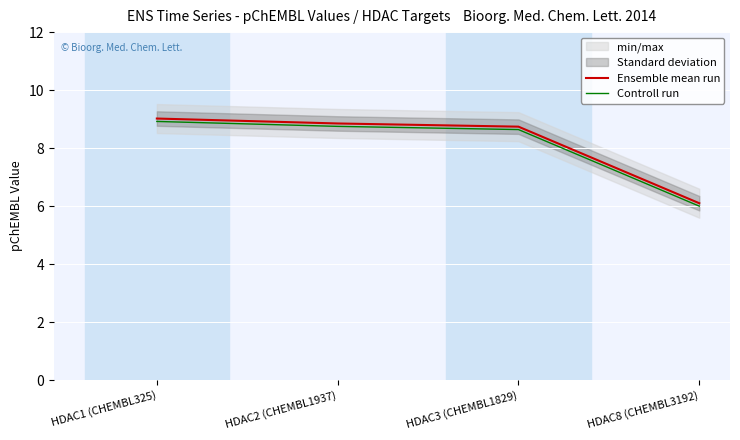

What is the sum of all Controll run values?

32.3